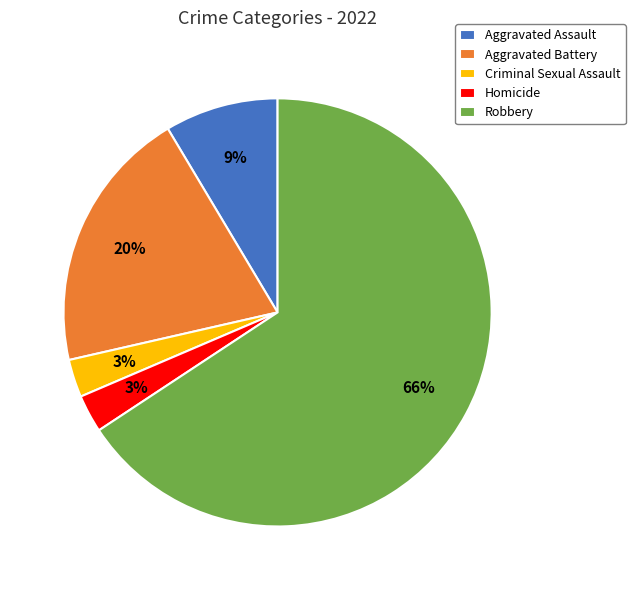

Between Criminal Sexual Assault and Aggravated Assault, which is larger?

Aggravated Assault